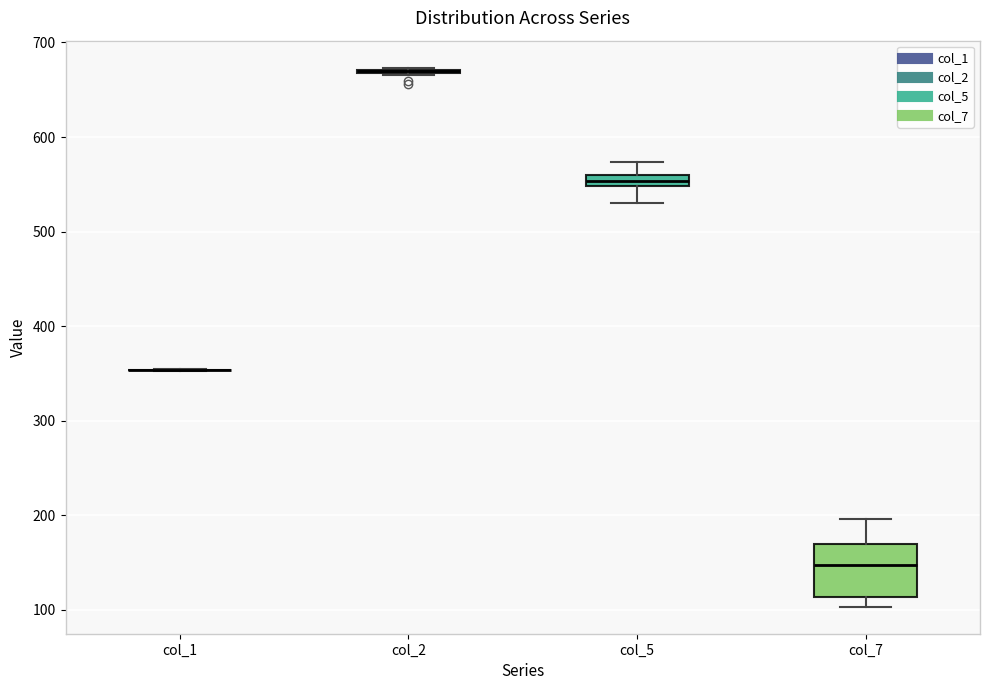

Comparing the boxes themselves (not the whiskers), which one is the tallest?

col_7